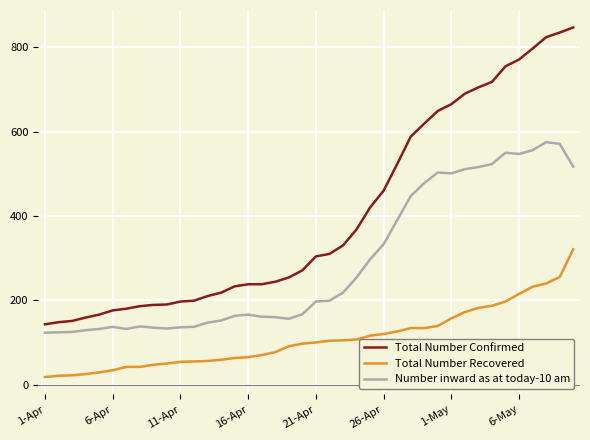

Which series has the largest total across all categories?

Total Number Confirmed